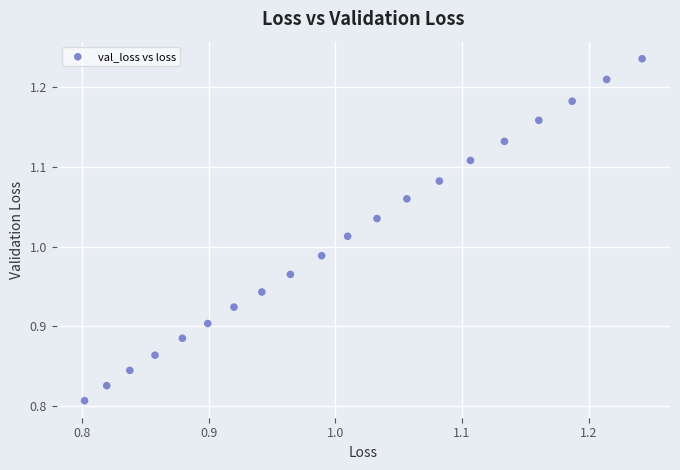

What is the range of X values (max minus min)?

0.4